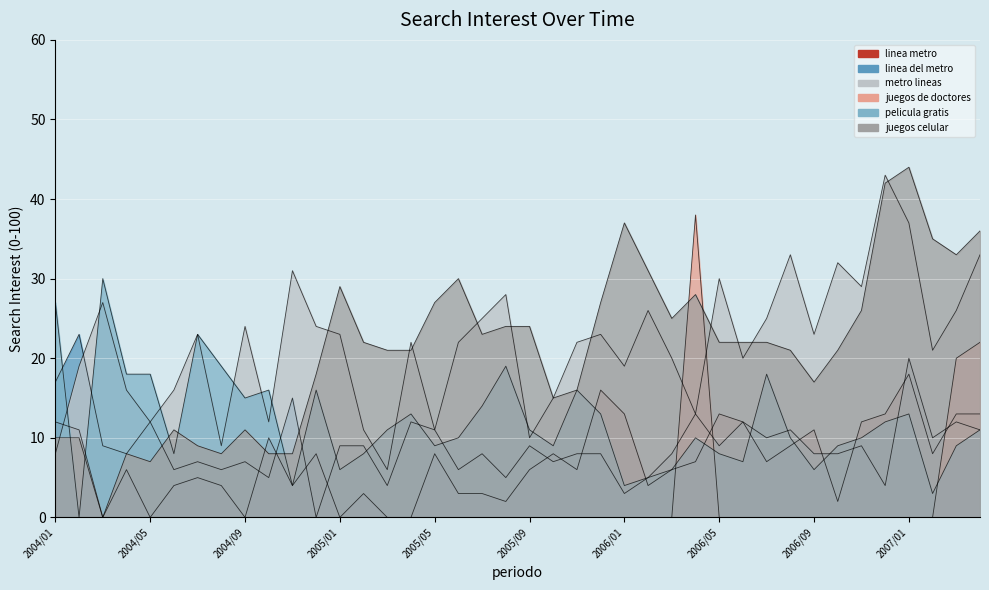

Which series has the largest total across all categories?

metro lineas